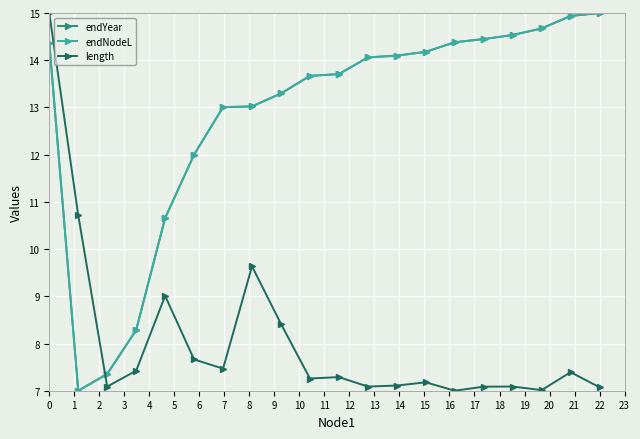

How many series are shown in this chart?

3